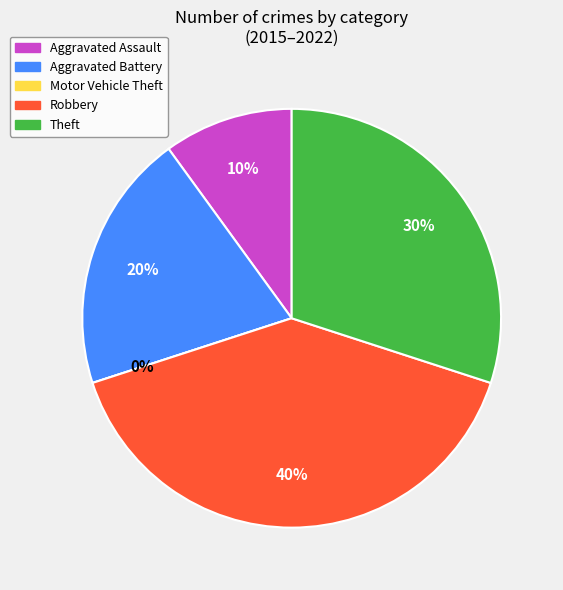

Which slice is the smallest?

Motor Vehicle Theft